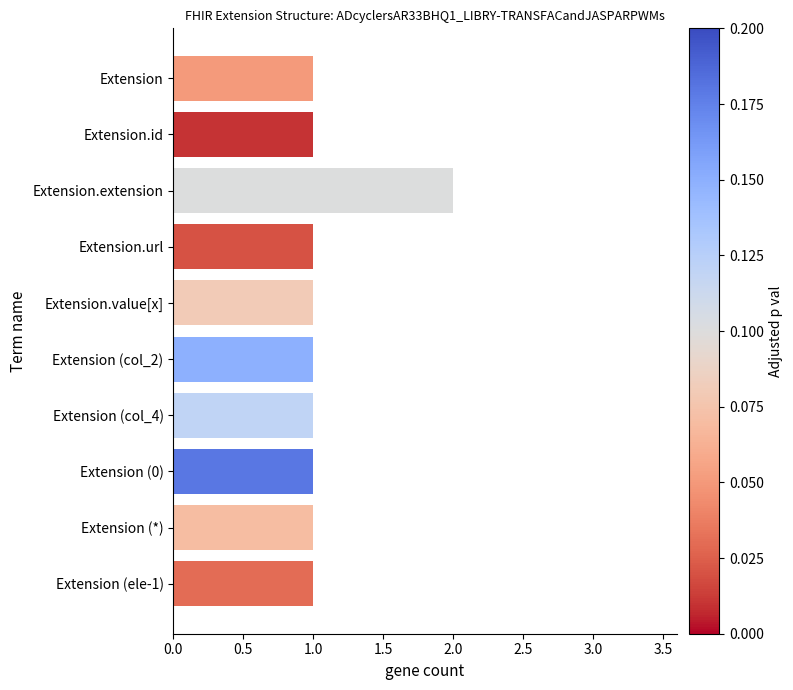

What is the maximum value shown in the chart?

2